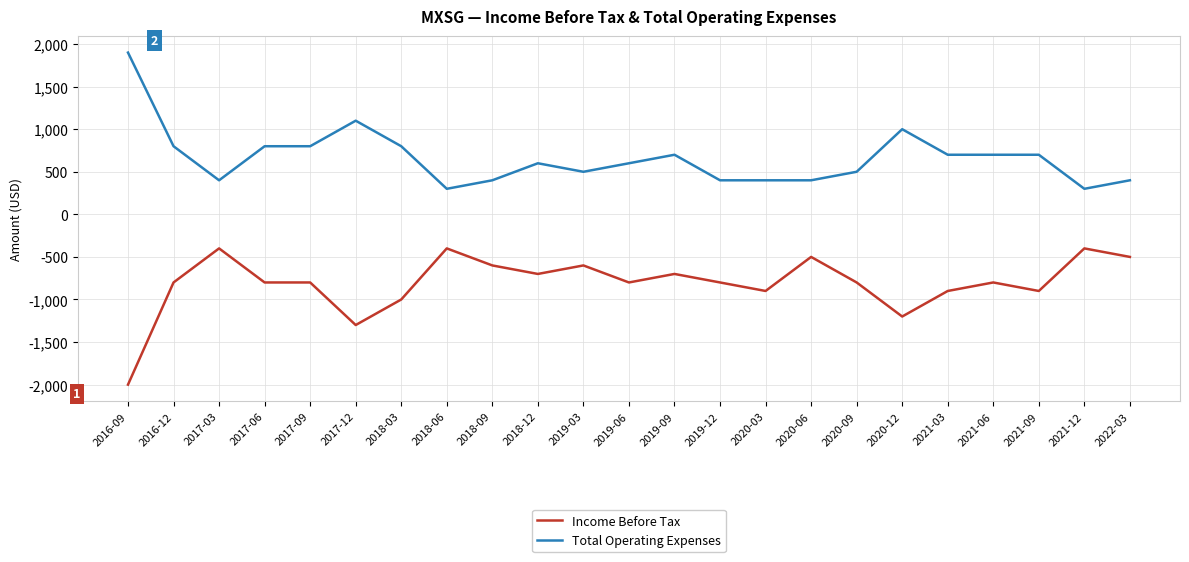

Is this an area chart (filled region under the line)?

No